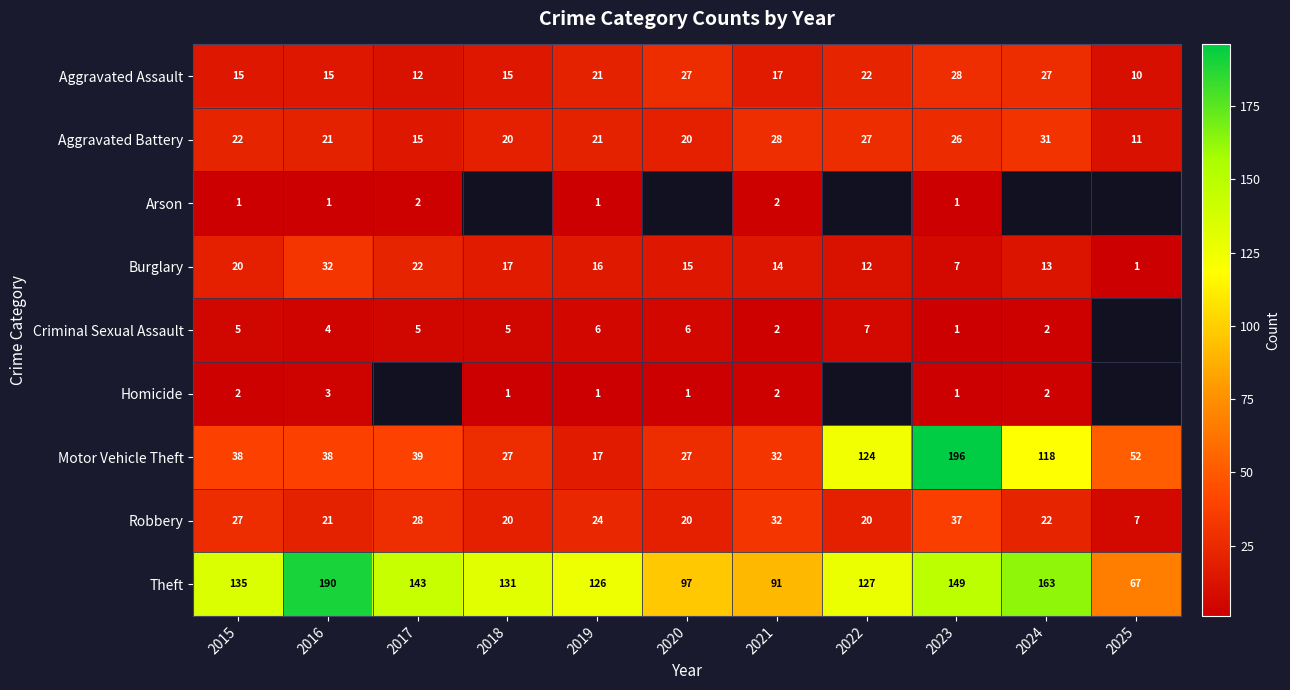

How many values in the Motor Vehicle Theft series are below 38?

4